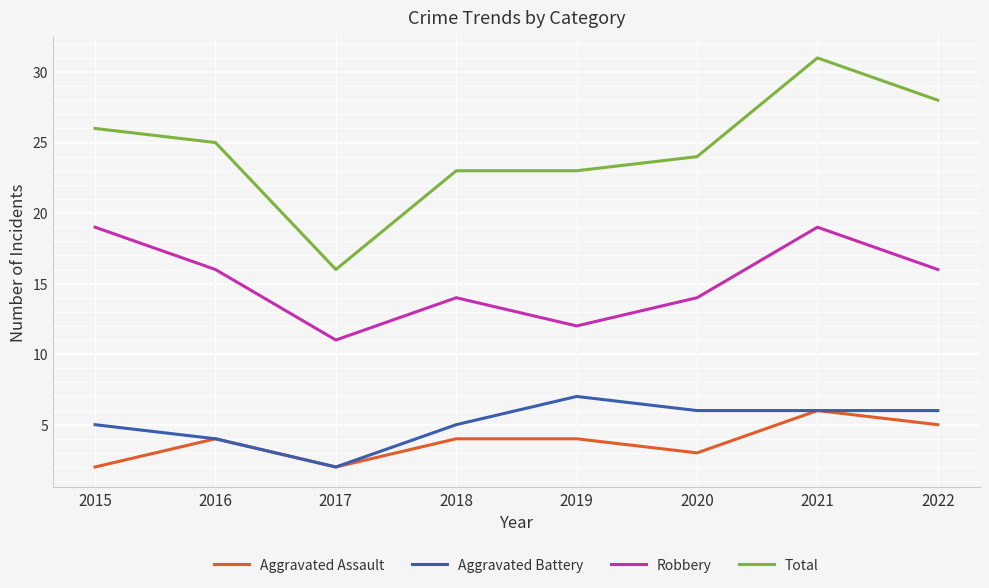

The Aggravated Battery series shows 2 at 2017. True or false?

True